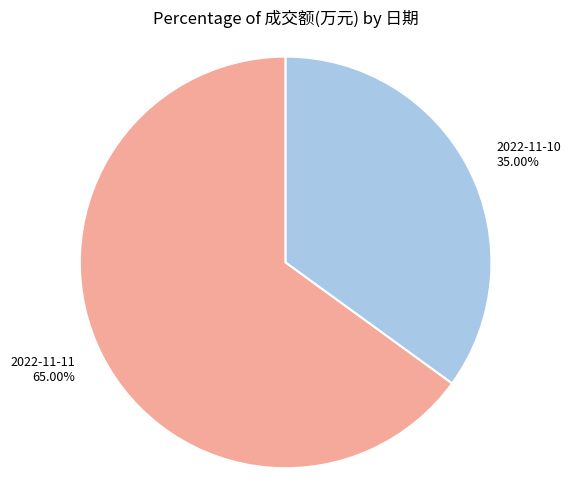

What percentage is NOT represented by 2022-11-10?

65.0%